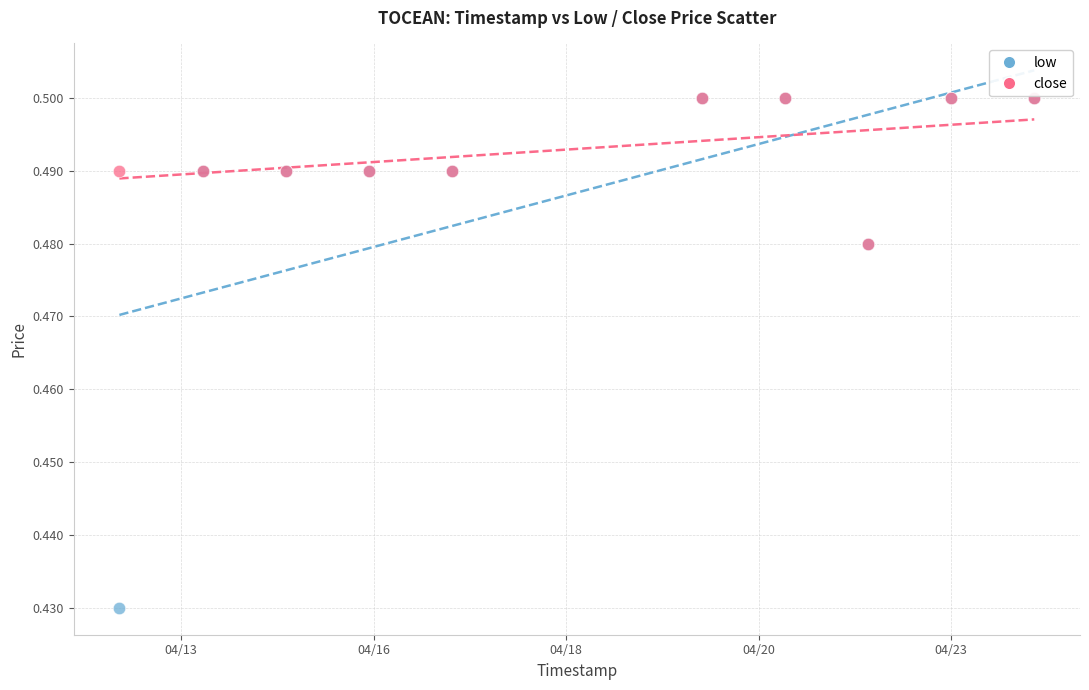

What are all the series names shown in the legend?

low, close